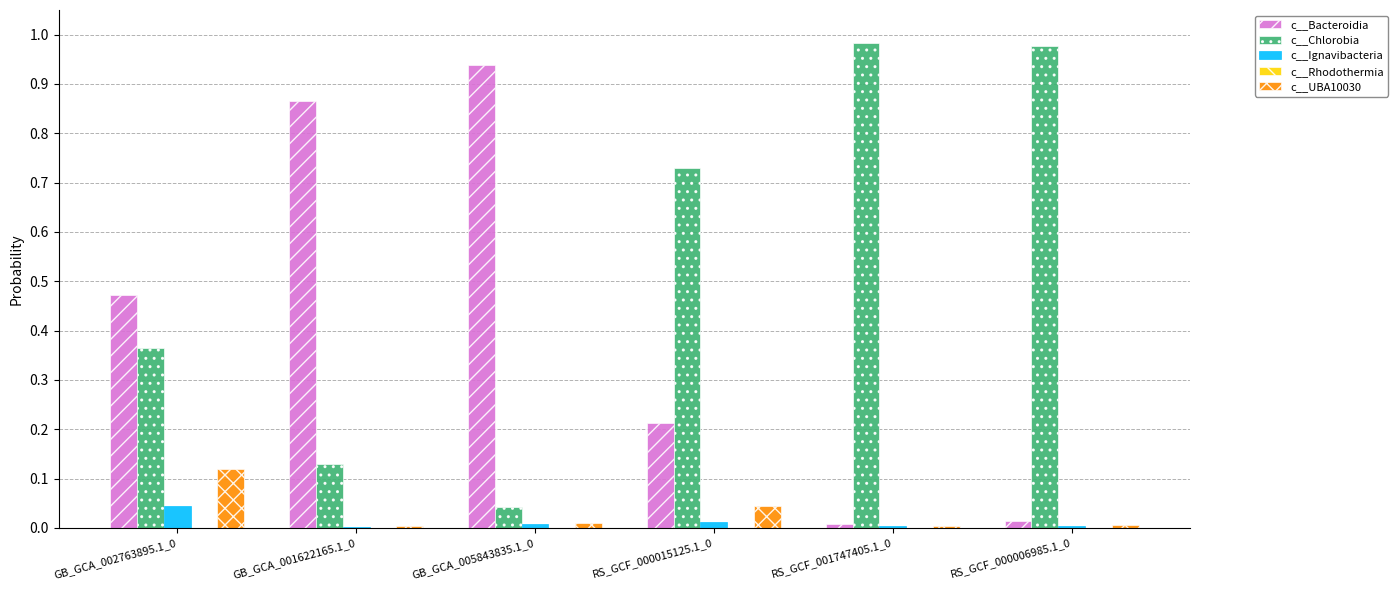

Are the bars horizontal?

No